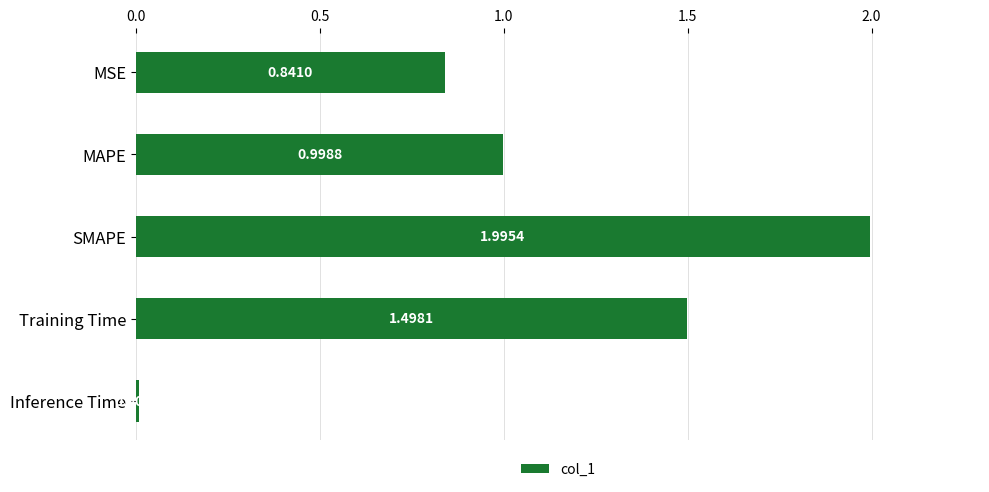

List the labels in order of value, smallest first.

Inference Time, MSE, MAPE, Training Time, SMAPE